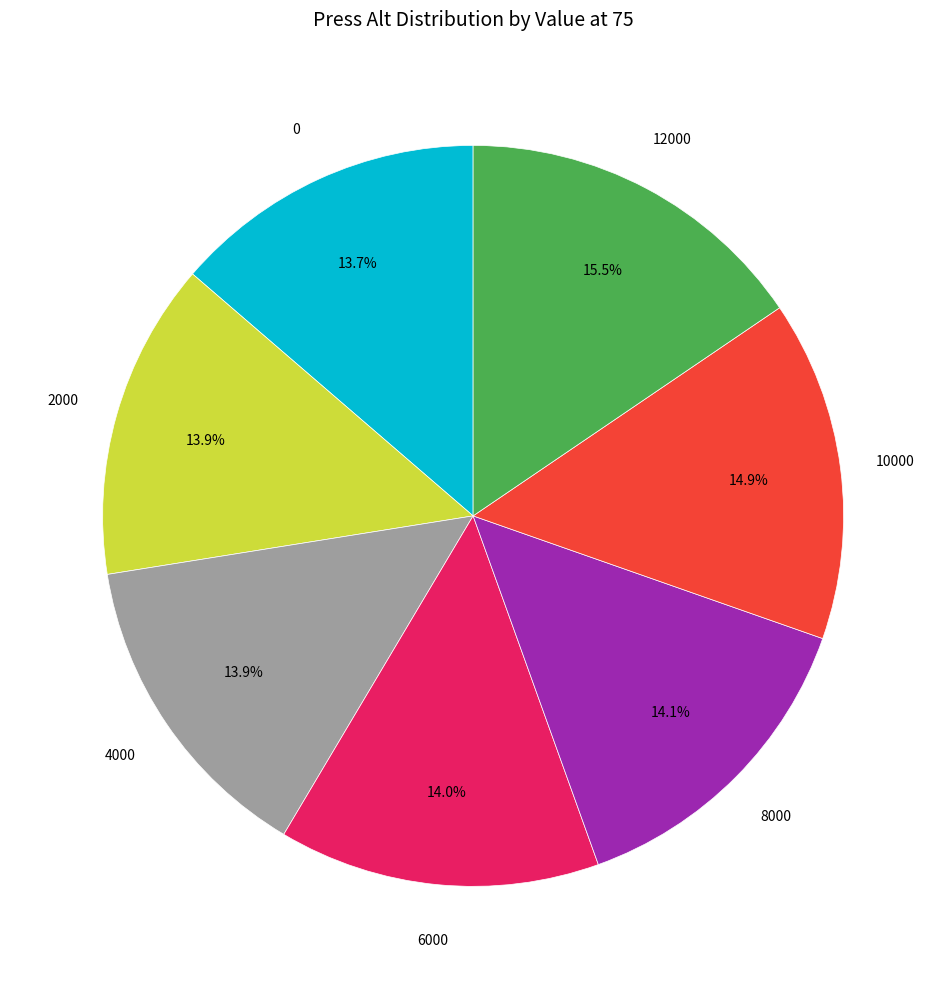

Does 0 account for over 50% of the chart?

No